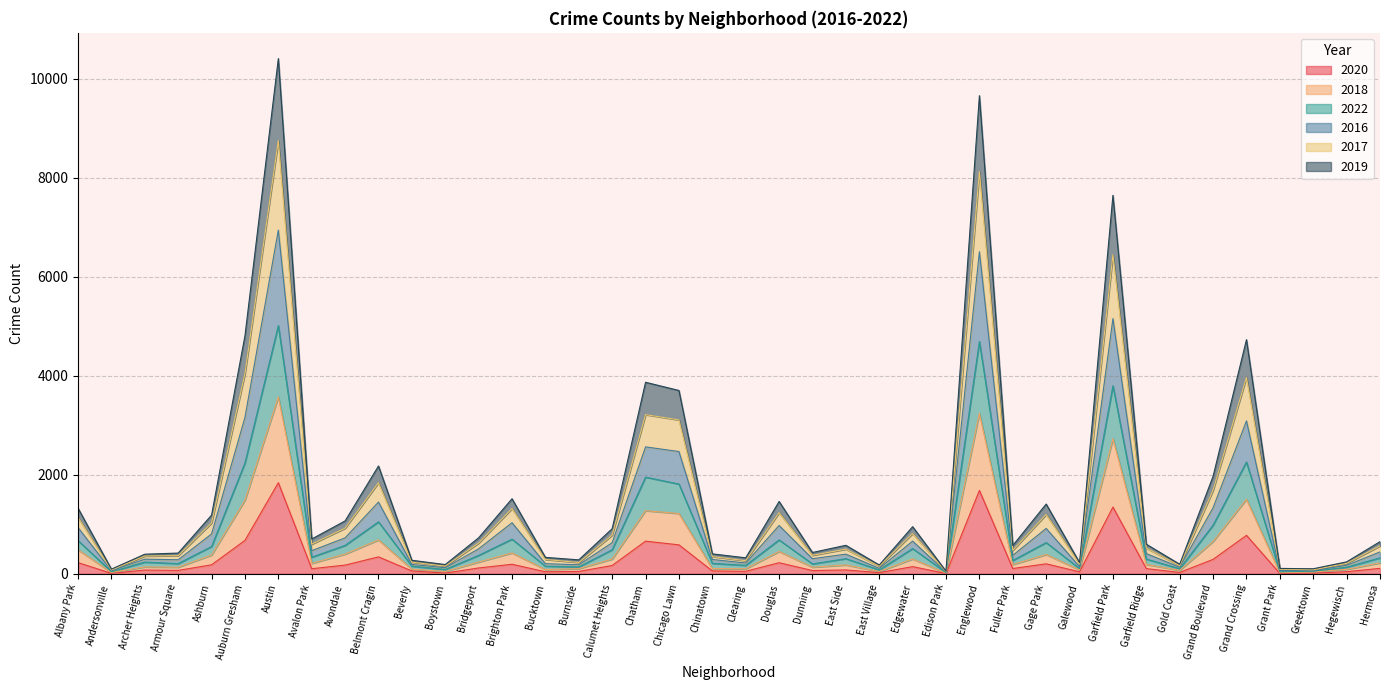

At which category does the chart reach its peak across all series?

Austin